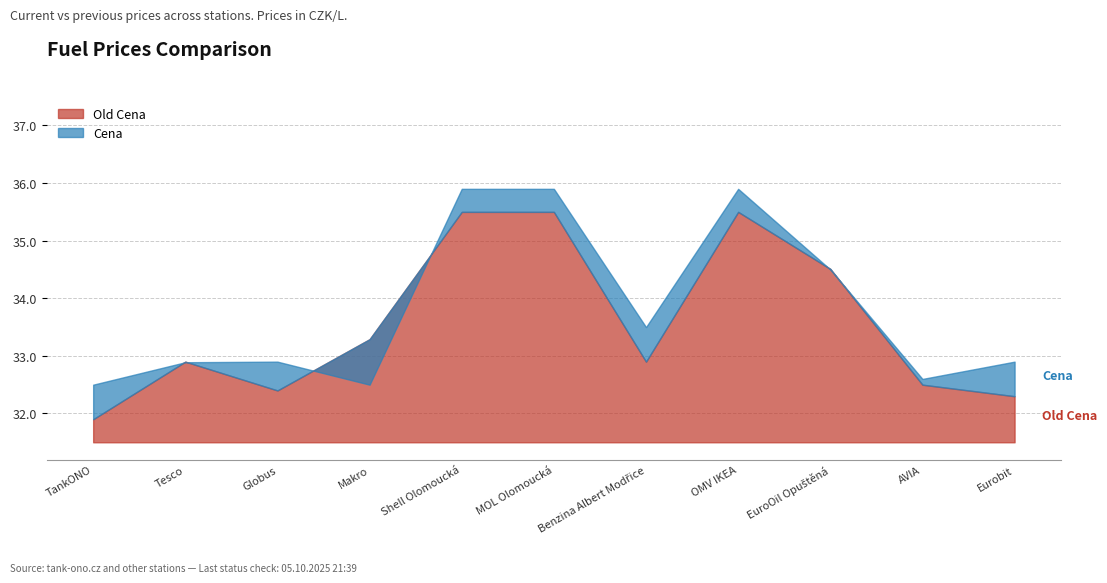

Which series ends up on top after the final intersection of Old Cena and Cena?

Cena